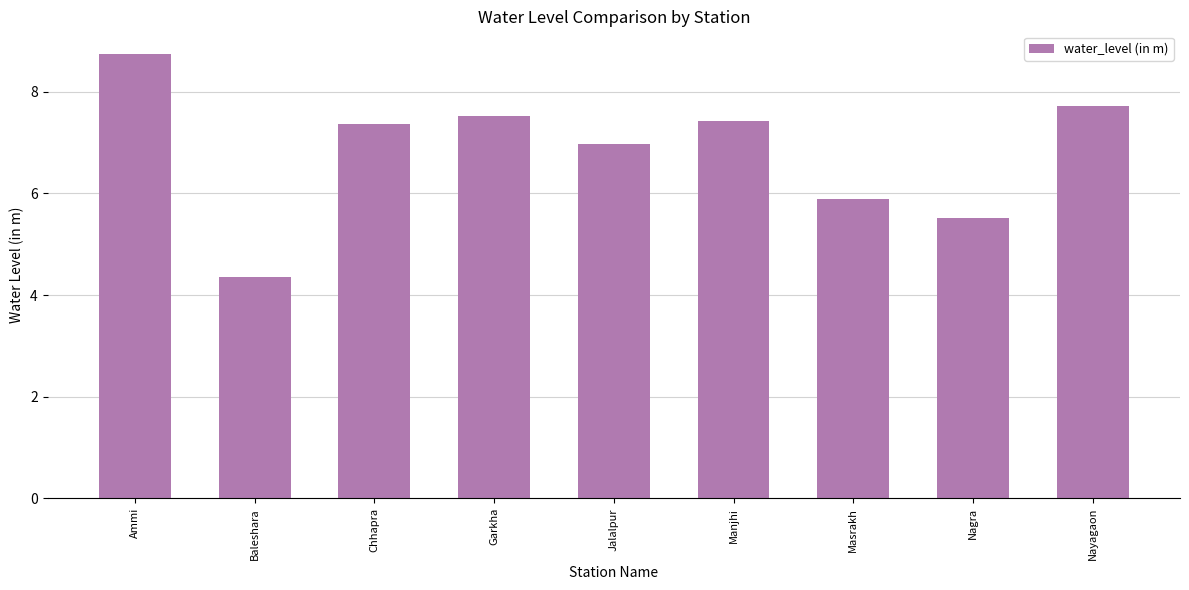

What is the label of the 3rd bar from the right?

Masrakh